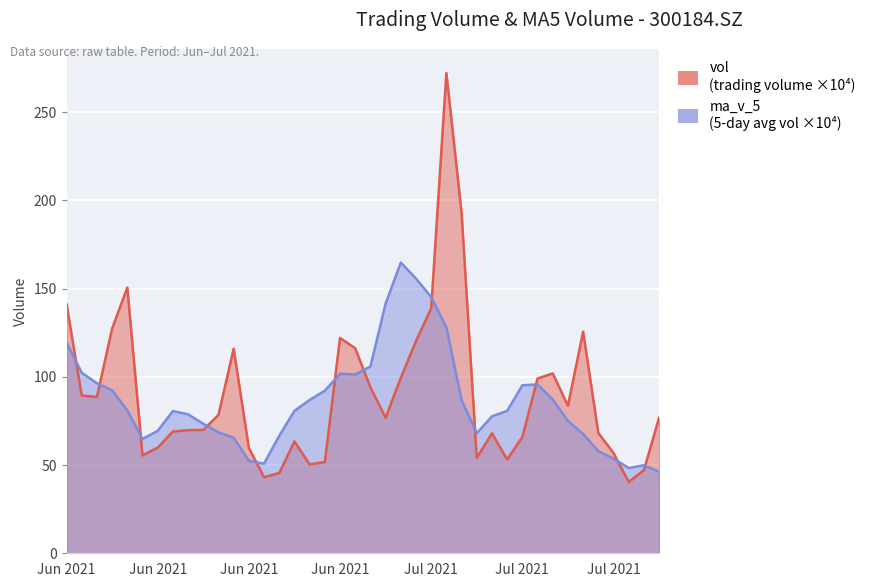

Reading left to right, extract all data points from this chart.

vol: 141.3	89.4	88.6	127.4	150.6	55.5	59.8	69.0	69.8	69.9	78.4	115.9	59.7	43.1	45.5	63.4	50.4	51.7	122.1	116.2	94.1	76.8	99.4	120.3	138.8	272.2	193.0	54.1	68.0	53.1	65.9	99.0	101.9	83.6	125.6	68.2	56.8	40.4	47.1	76.9
ma_v_5: 119.4	102.3	96.4	92.5	80.9	64.8	69.4	80.6	78.7	73.4	68.5	65.5	52.4	50.8	66.6	80.7	86.9	92.2	101.7	101.4	105.9	141.5	164.8	155.7	145.2	128.1	86.8	68.0	77.6	80.7	95.2	95.7	87.2	74.9	67.6	57.9	53.7	48.3	49.9	46.2